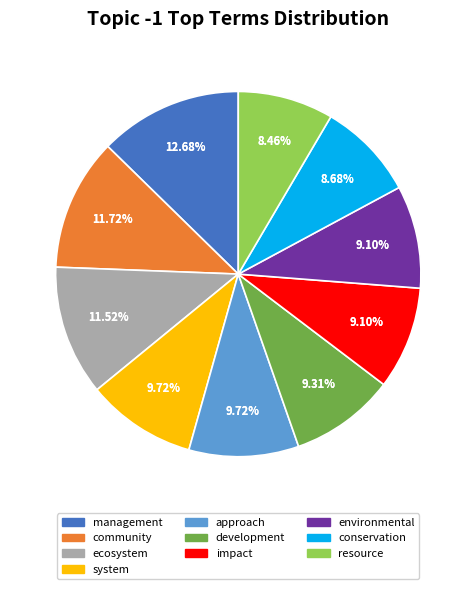

Is the sum of system and environmental greater than half?

No